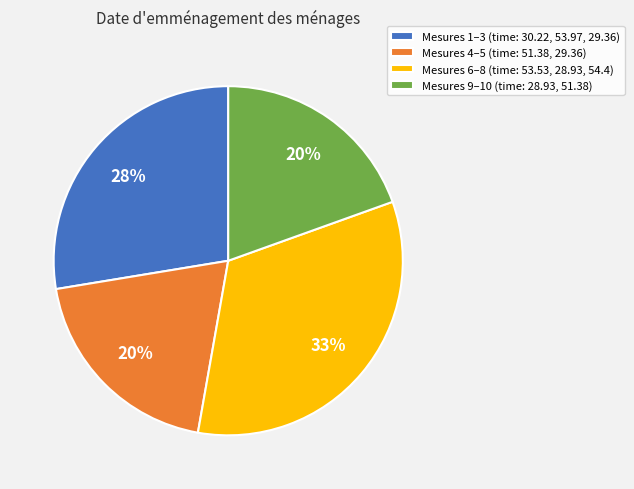

To the nearest percent, what portion does Mesures 6–8 (time: 53.53, 28.93, 54.4) represent?

33%